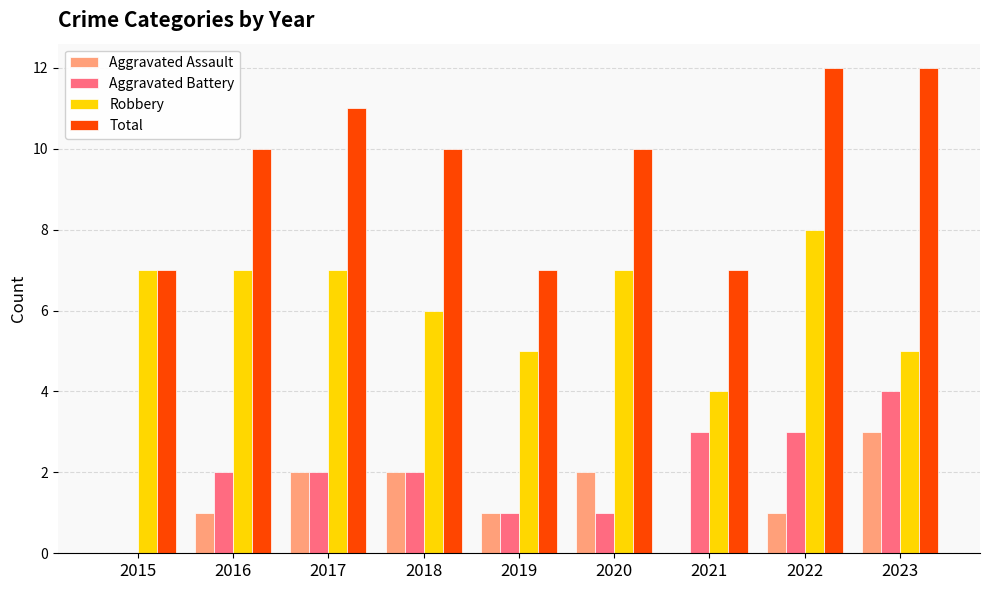

What is the average value of the Robbery series?

6